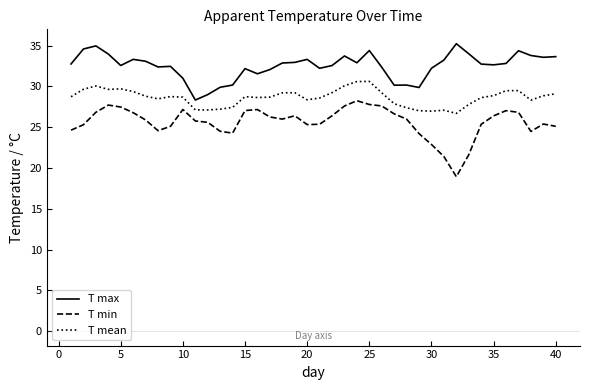

List the series in order of their peak value, lowest first.

T min, T mean, T max